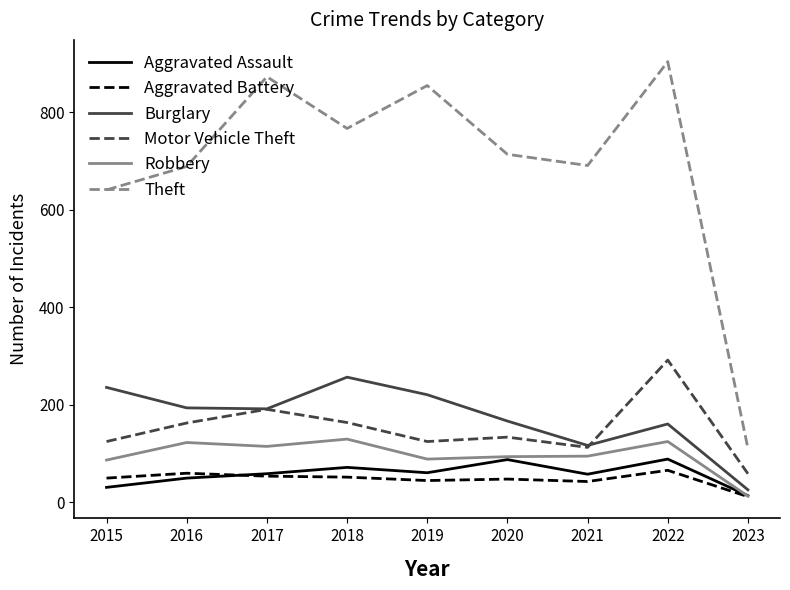

True or false: Aggravated Assault and Theft cross at least once.

False